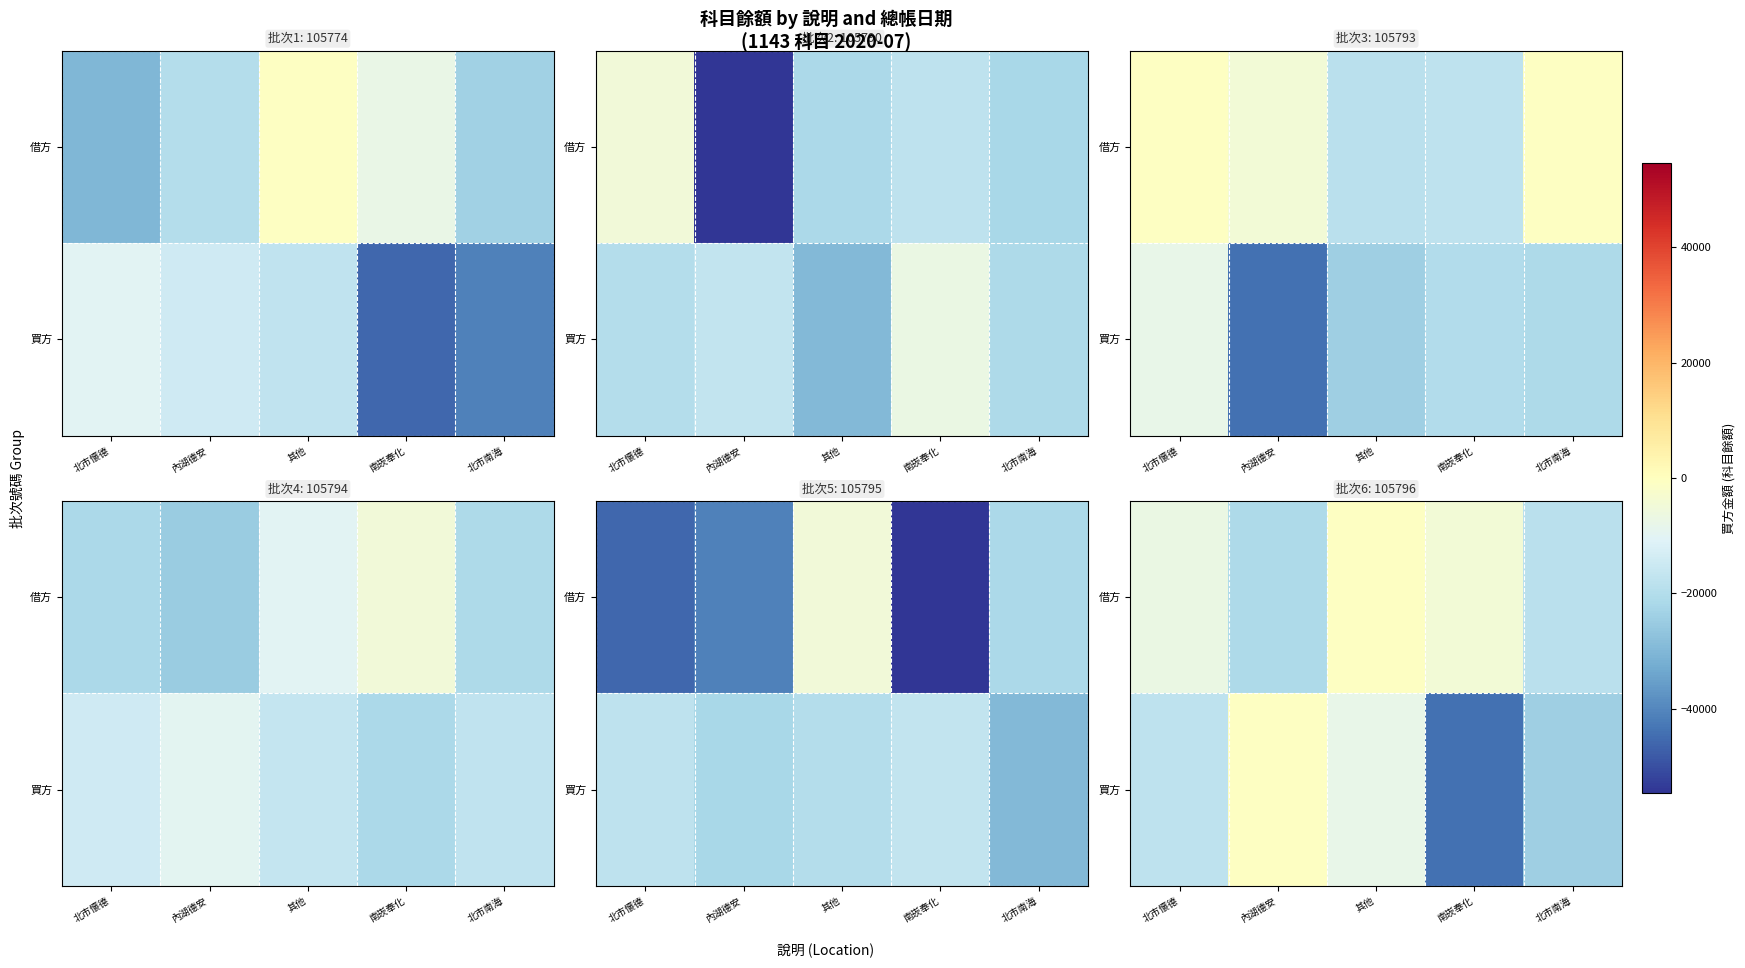

At how many categories does at least one series exceed -31297?

5